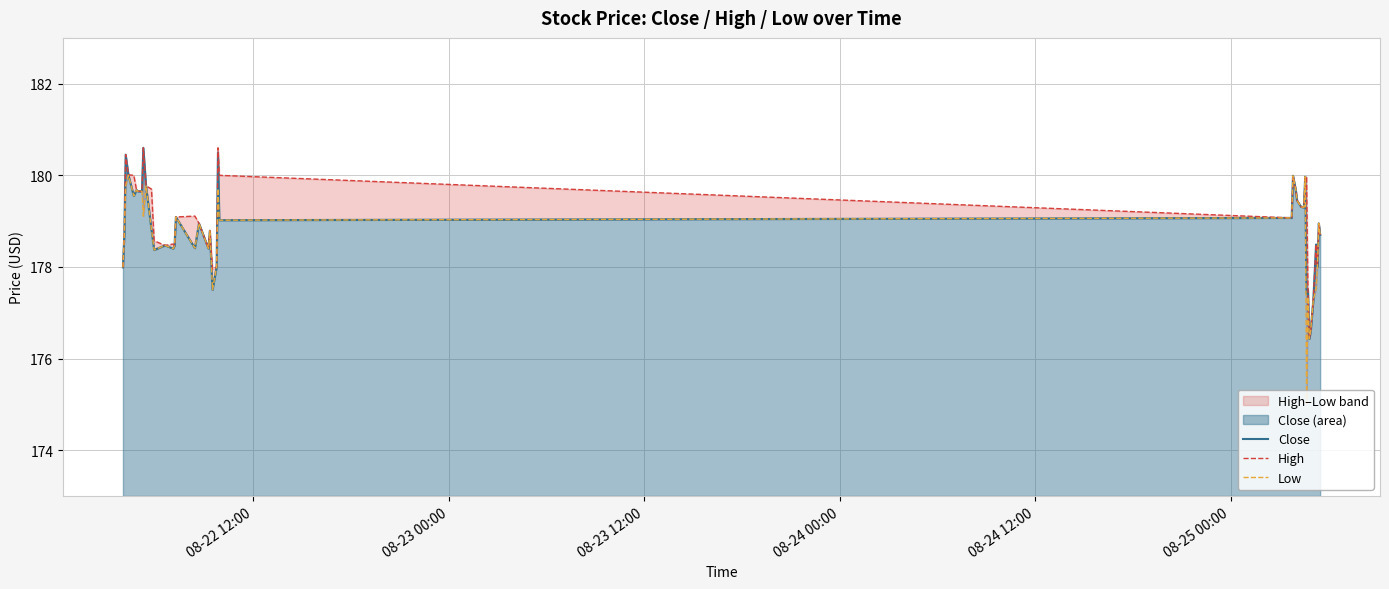

What is the highest value of the Close series?

180.6